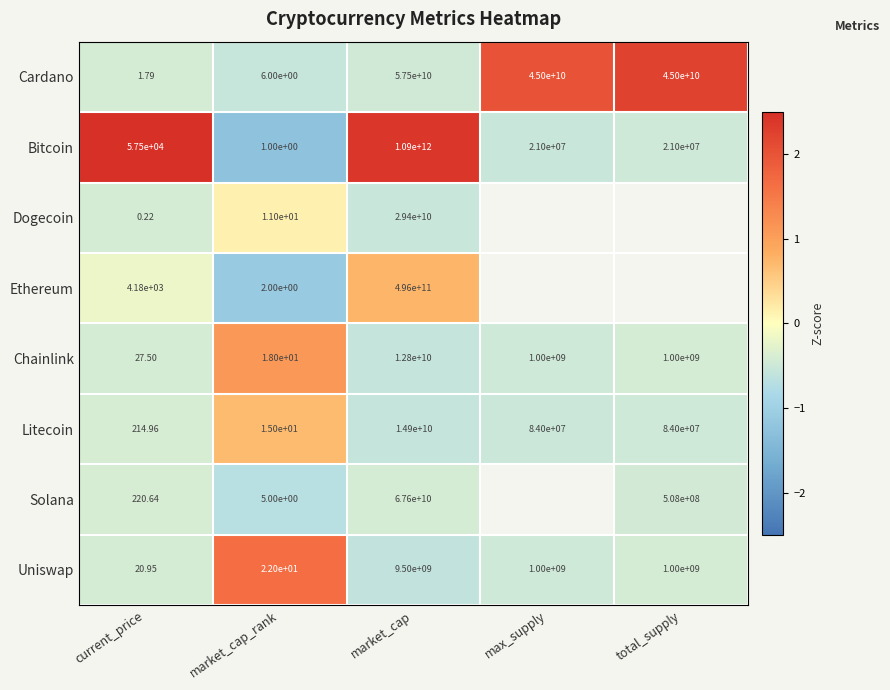

How many data points in Litecoin are less than 84000000?

2